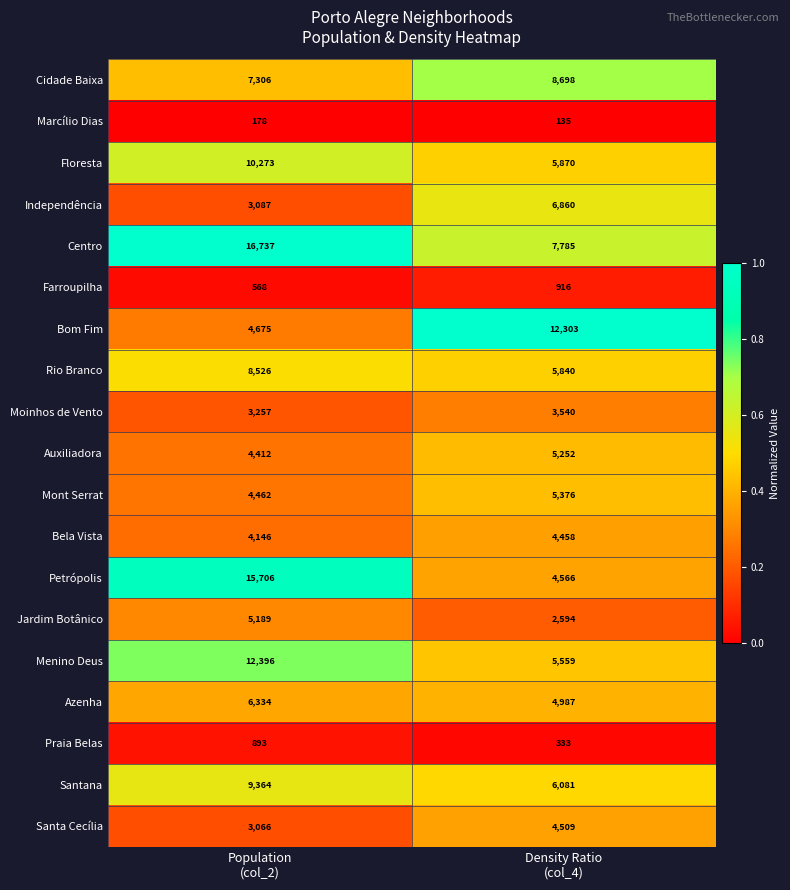

How many categories are shown in the chart?

2